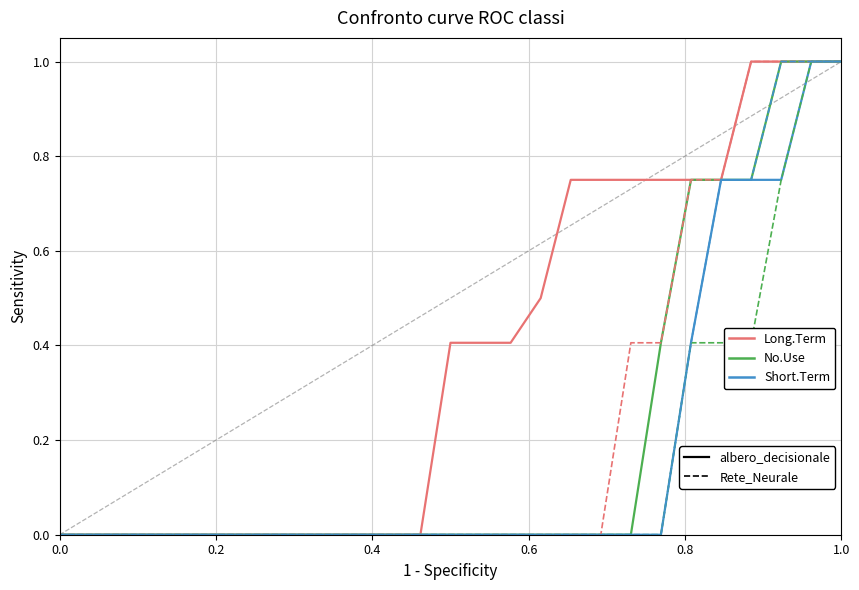

What is the greatest value displayed?

1.0